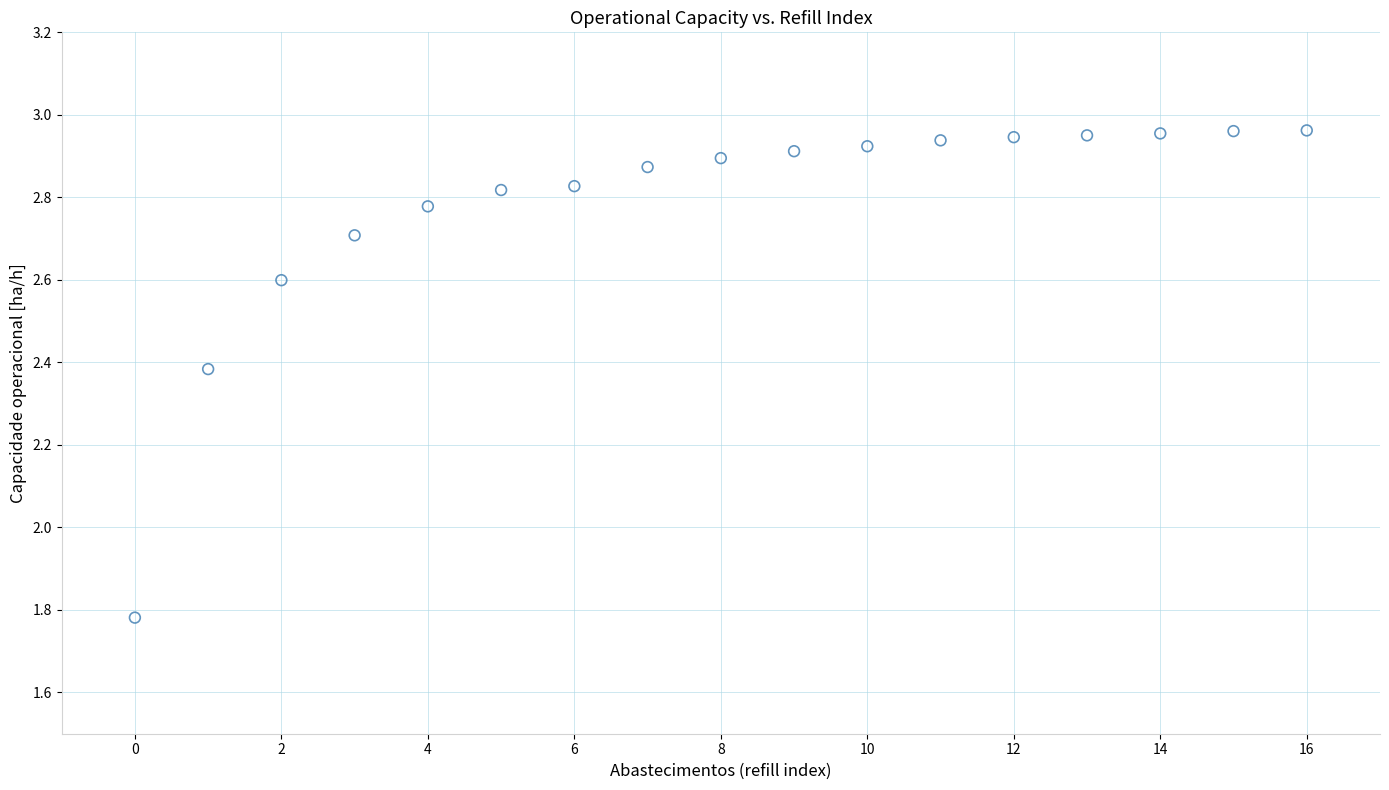

What is the range of Y values (max minus min)?

1.2